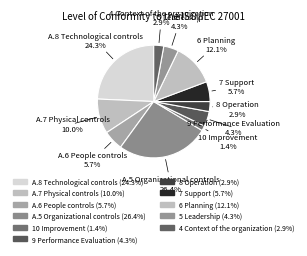

What percentage is the 5 Leadership slice, to the nearest percent?

4%